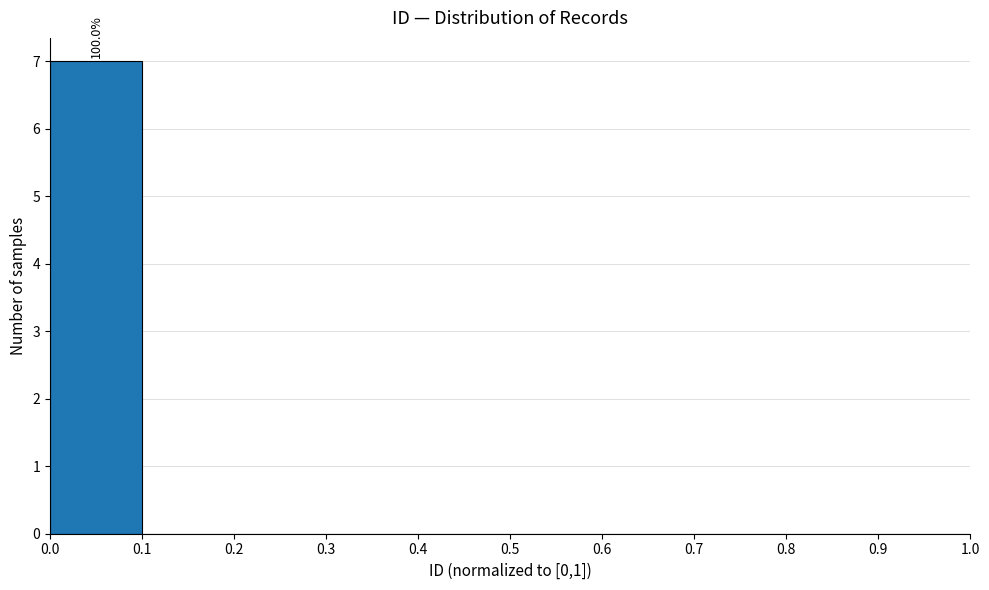

Which range on the x-axis has the tallest bar?

0.0 to 0.1